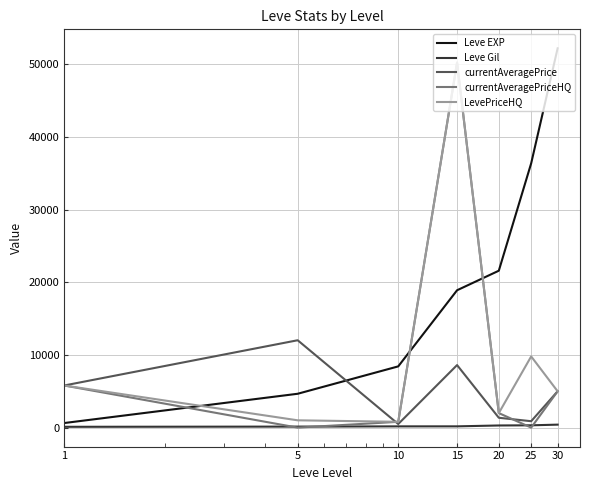

Which series has the largest total across all categories?

Leve EXP